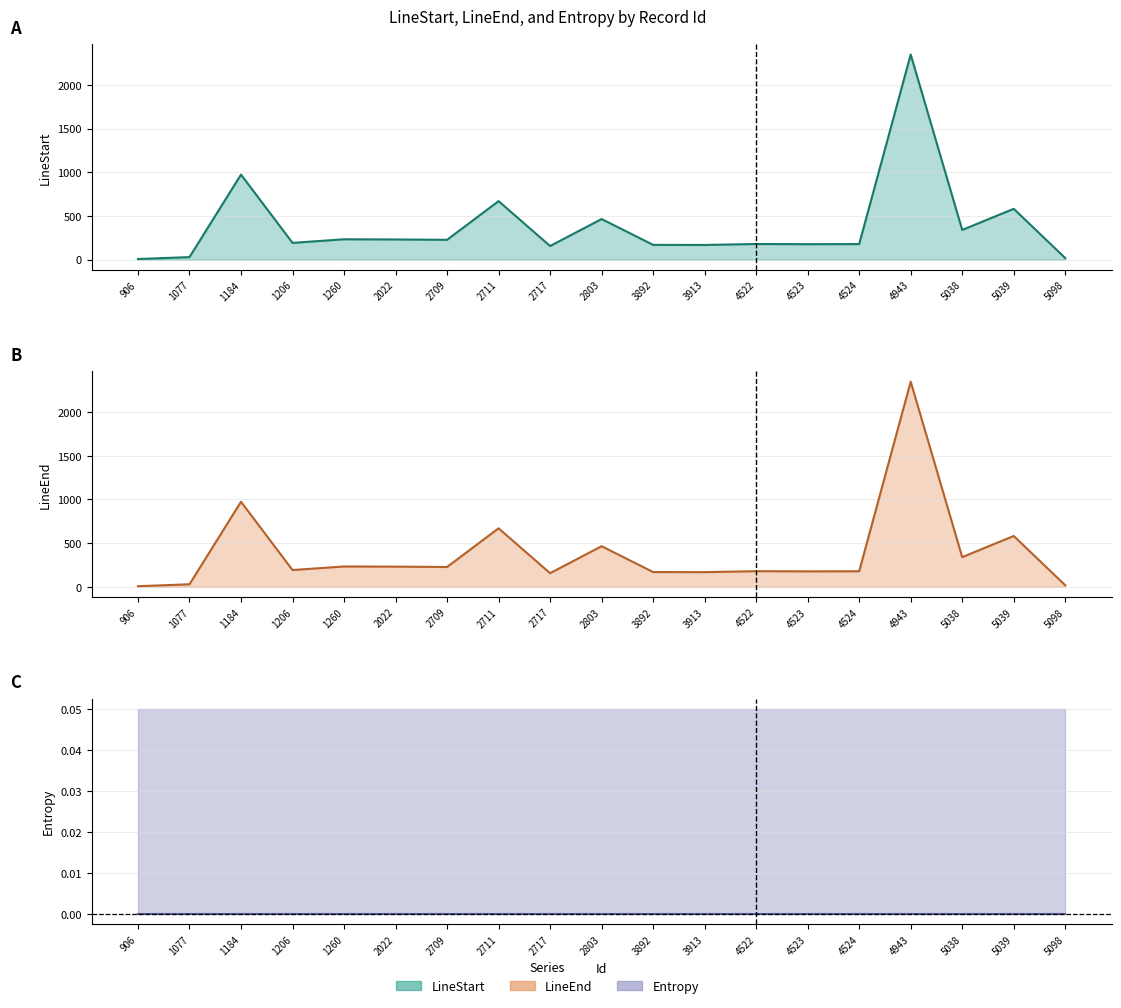

How many data points in LineStart are less than 192?

9